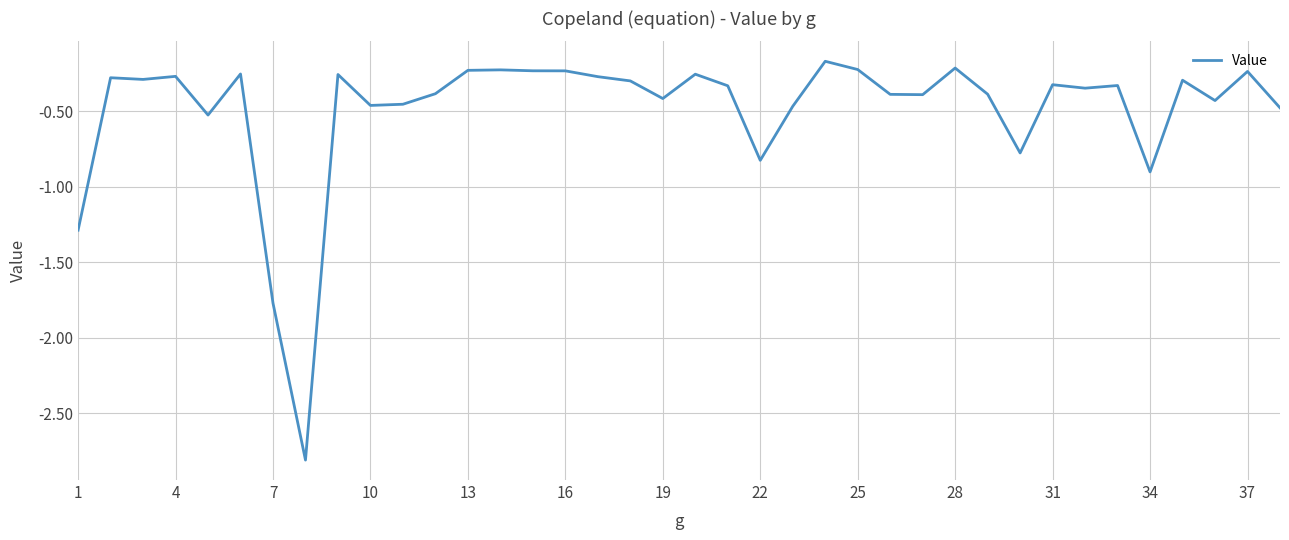

What is the minimum value shown in the chart?

-2.8